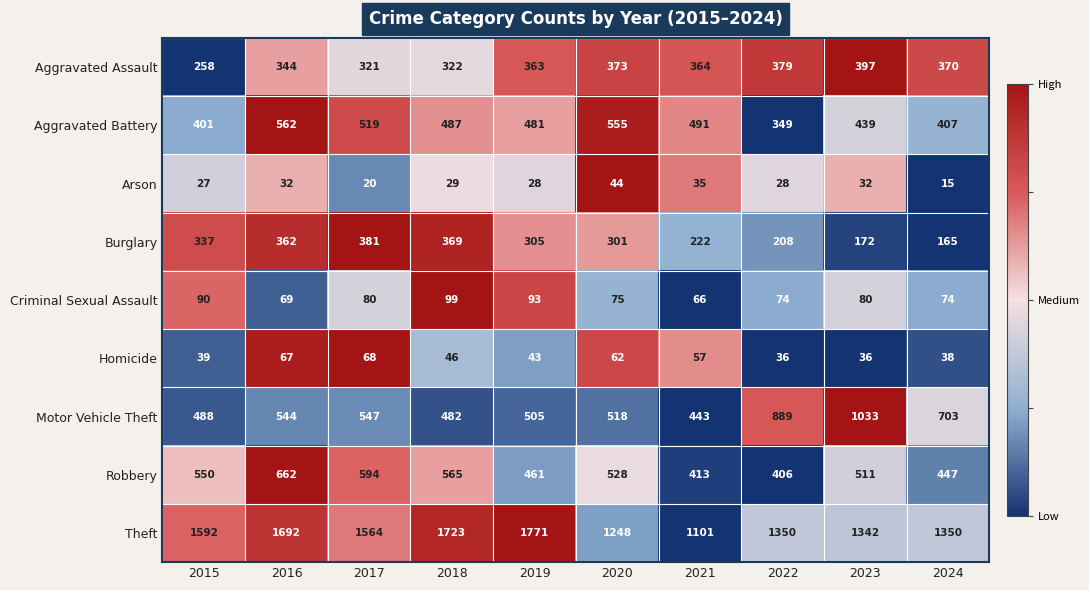

True or false: Motor Vehicle Theft has a value of 488 at 2015.

True